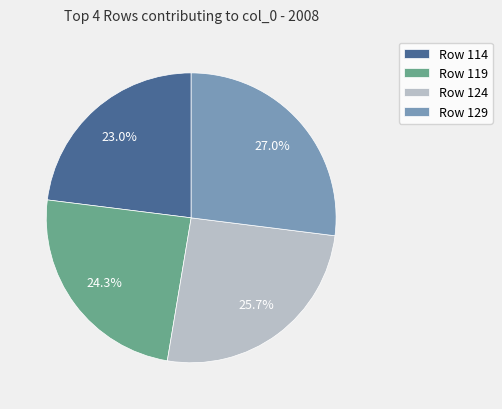

Rank the categories by value from highest to lowest.

Row 129, Row 124, Row 119, Row 114